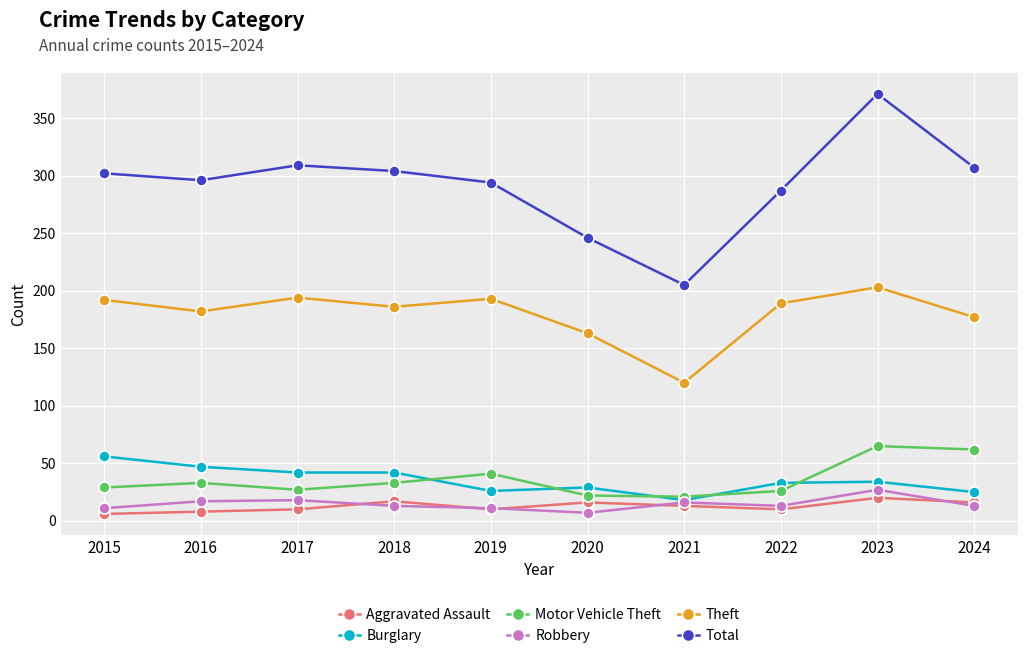

What is the minimum value for Motor Vehicle Theft?

21